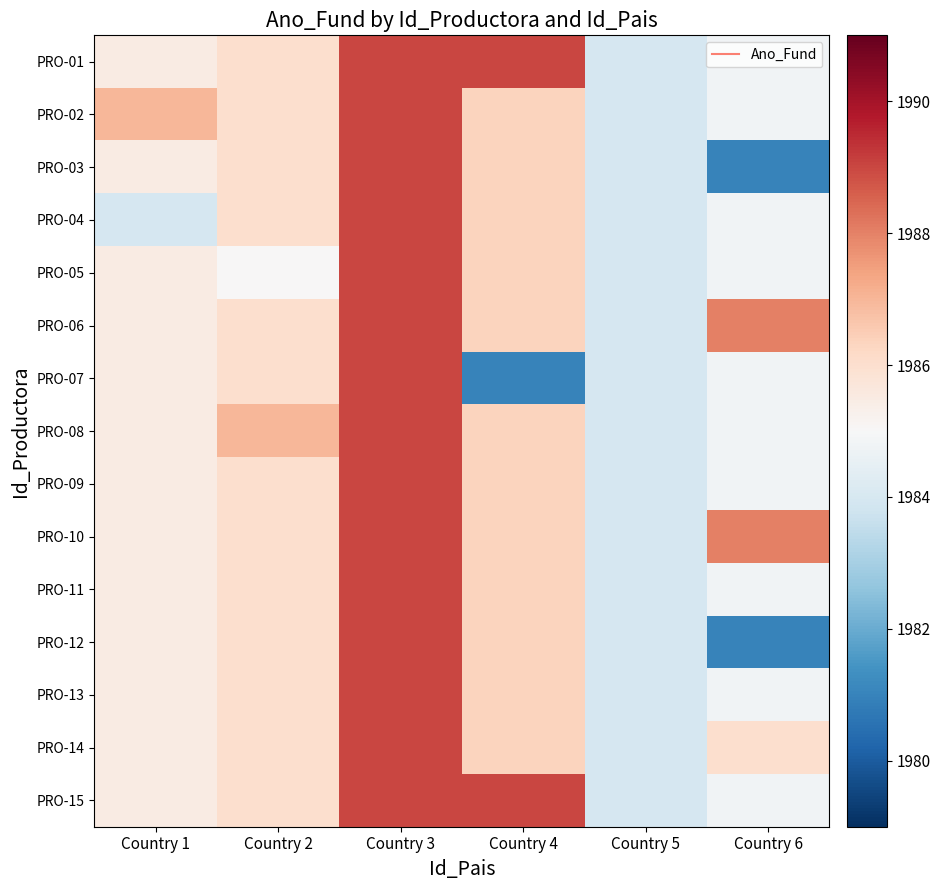

What is the greatest value displayed?

1989.0